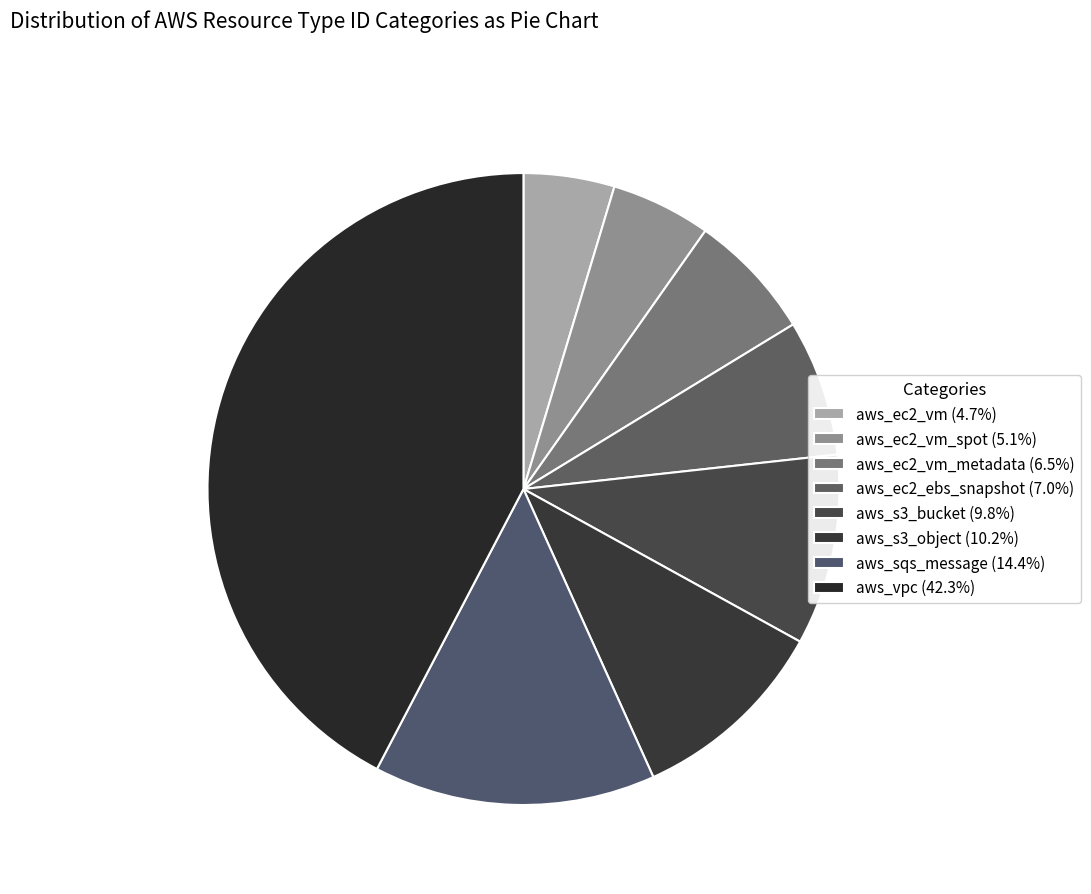

How many slices are in this pie chart?

8